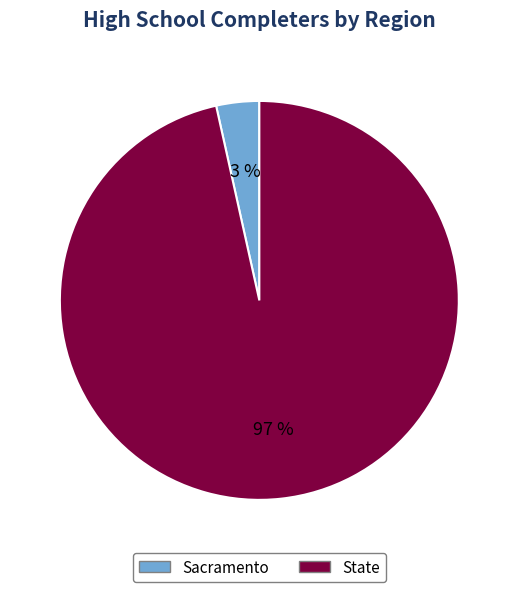

What percentage is the Sacramento slice, to the nearest percent?

3%